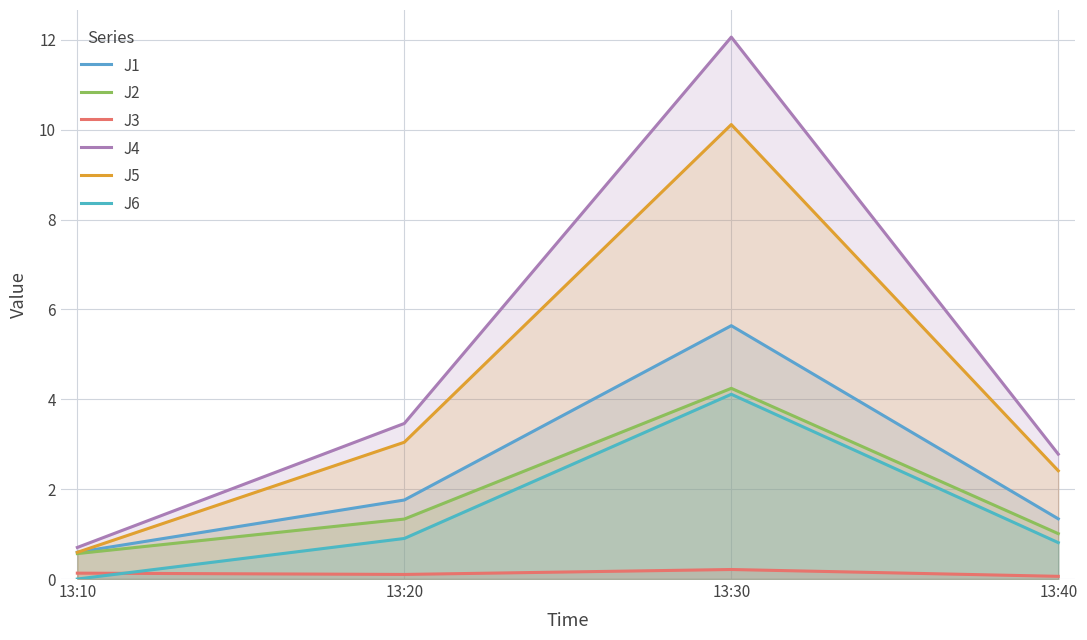

What is the difference between the second highest and minimum values in the J6 series?

0.9